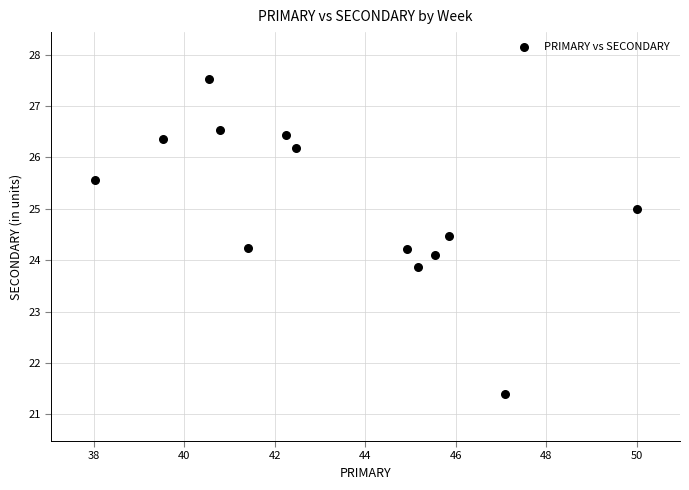

What is the range of X values (max minus min)?

12.0